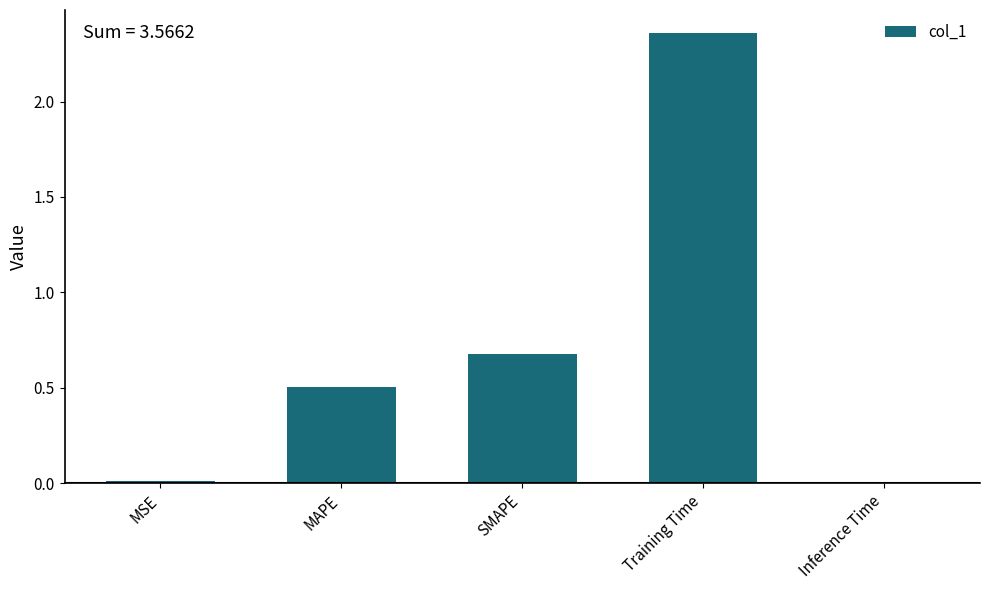

Which category has the highest value across all series?

Training Time